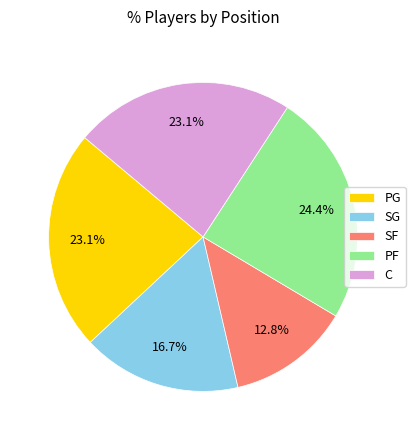

True or false: SF accounts for 26% of the total.

False